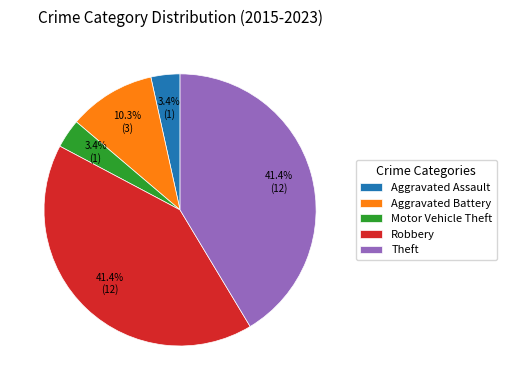

To the nearest percent, what is the combined percentage of Aggravated Battery and Motor Vehicle Theft?

14%